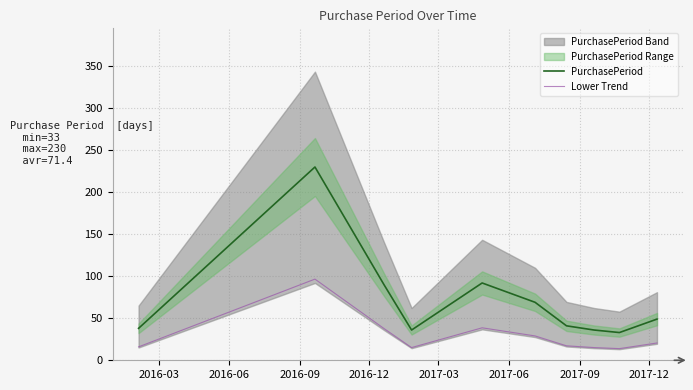

True or false: Lower Trend and PurchasePeriod intersect in this chart.

False